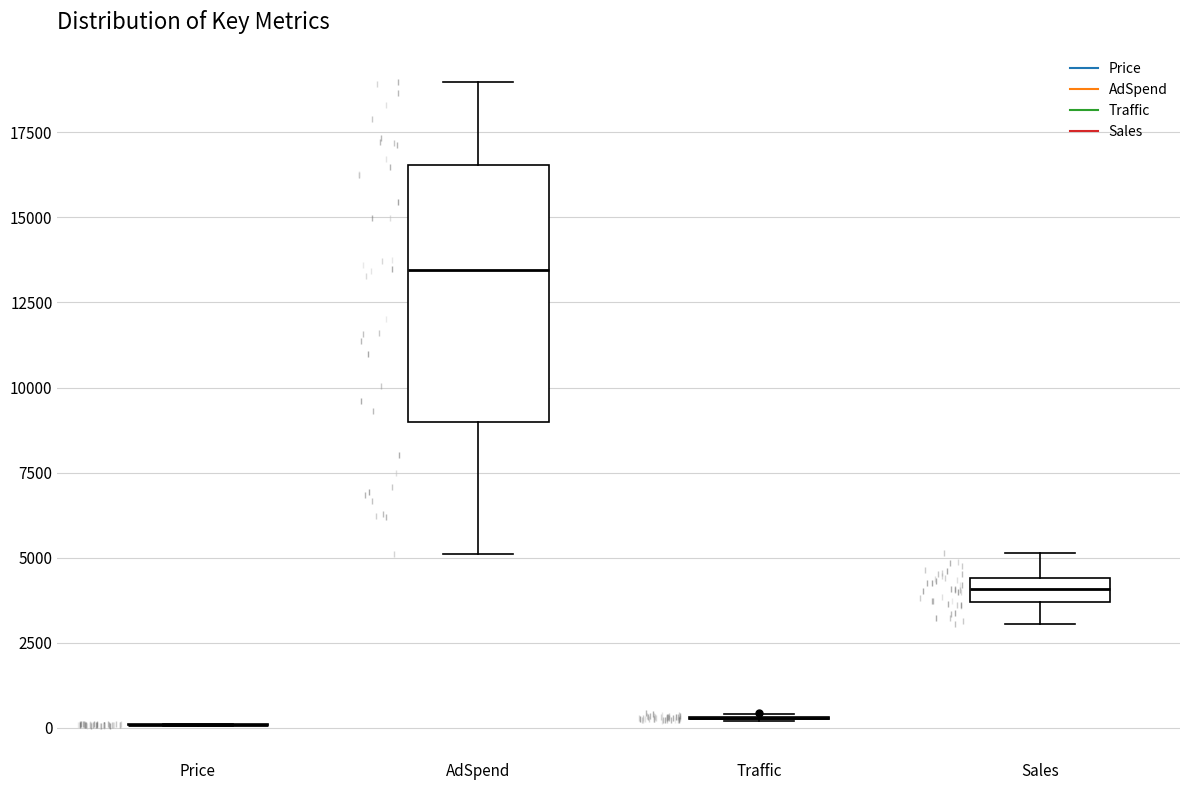

Comparing the boxes themselves (not the whiskers), which one is the tallest?

AdSpend